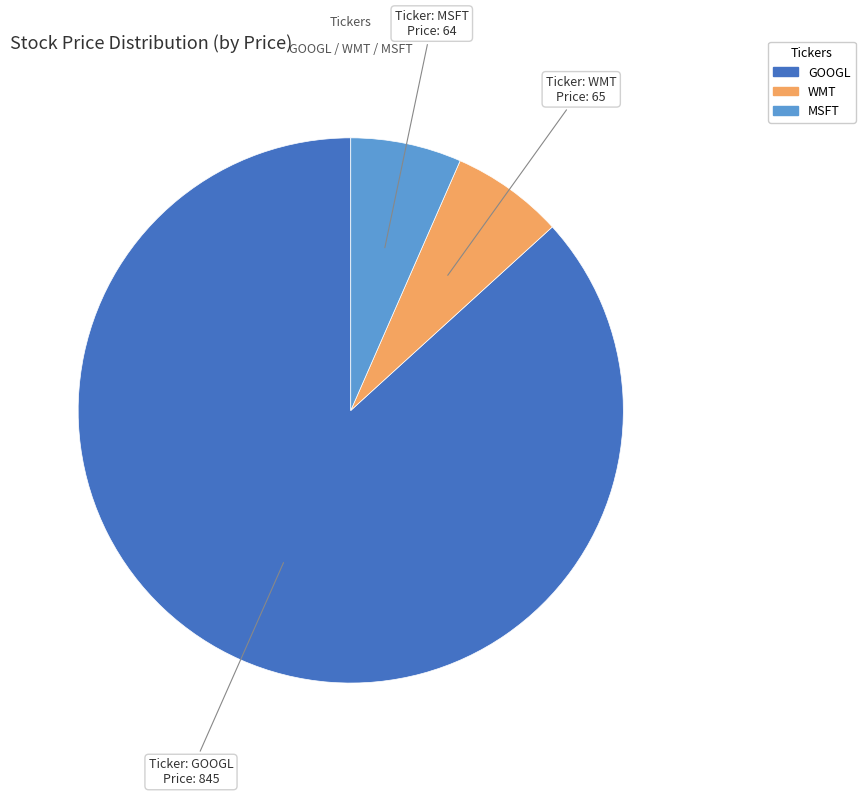

True or false: WMT accounts for 7% of the total.

True